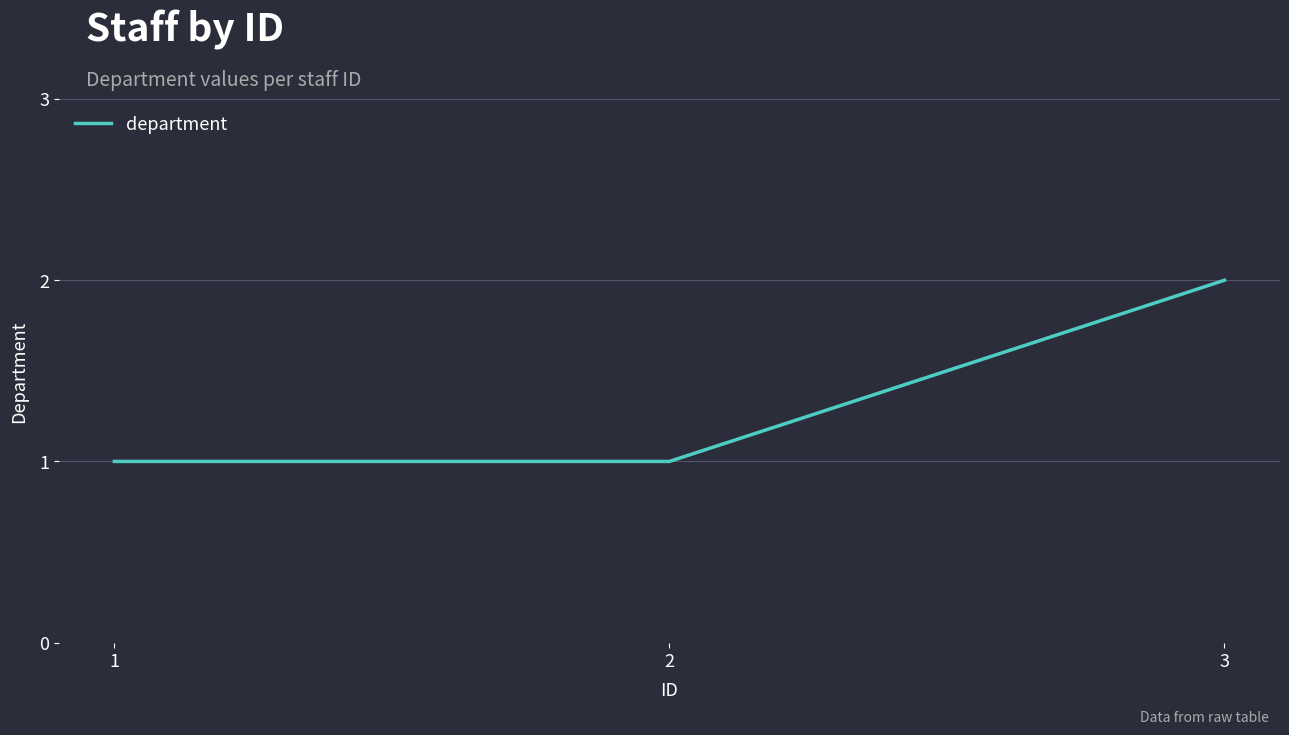

Approximately how many times larger is the value at 2 compared to 3?

0.5